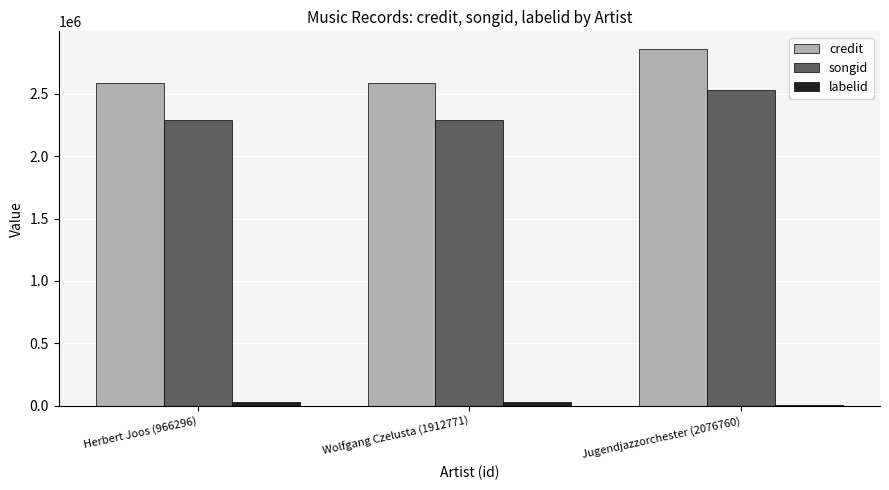

What is the greatest value displayed?

2856592